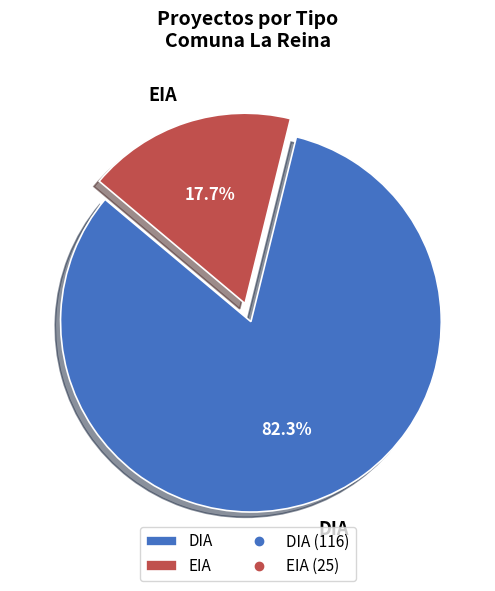

What percentage is the EIA slice, to the nearest percent?

18%